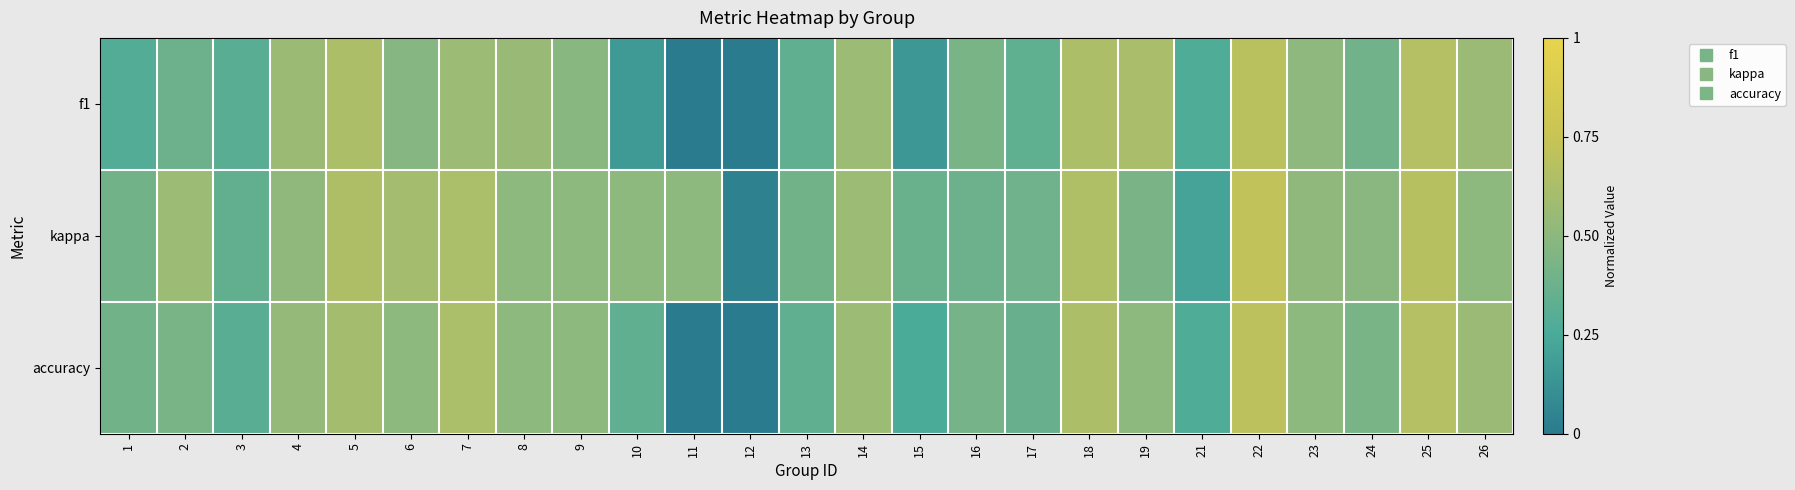

At 24, list the series in order from smallest to largest.

f1, accuracy, kappa